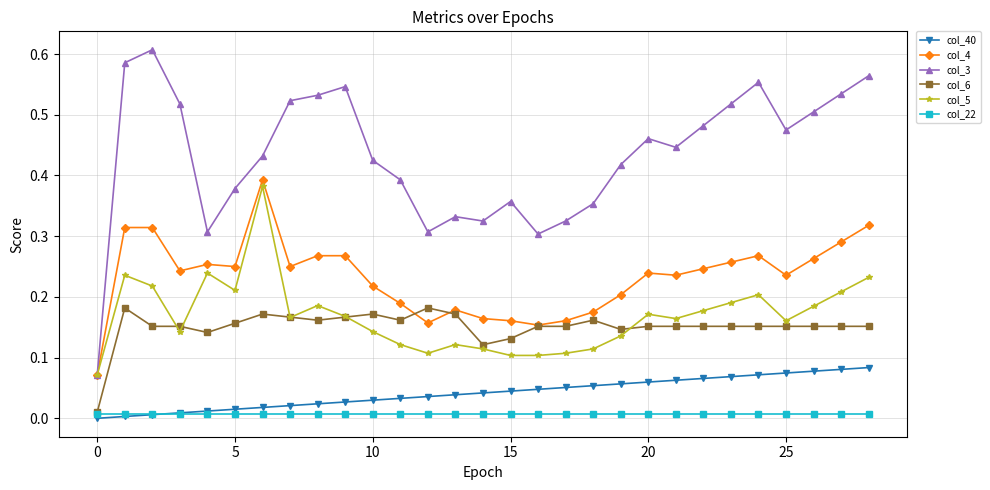

Rank the series by their maximum value, from lowest to highest.

col_22, col_40, col_6, col_5, col_4, col_3